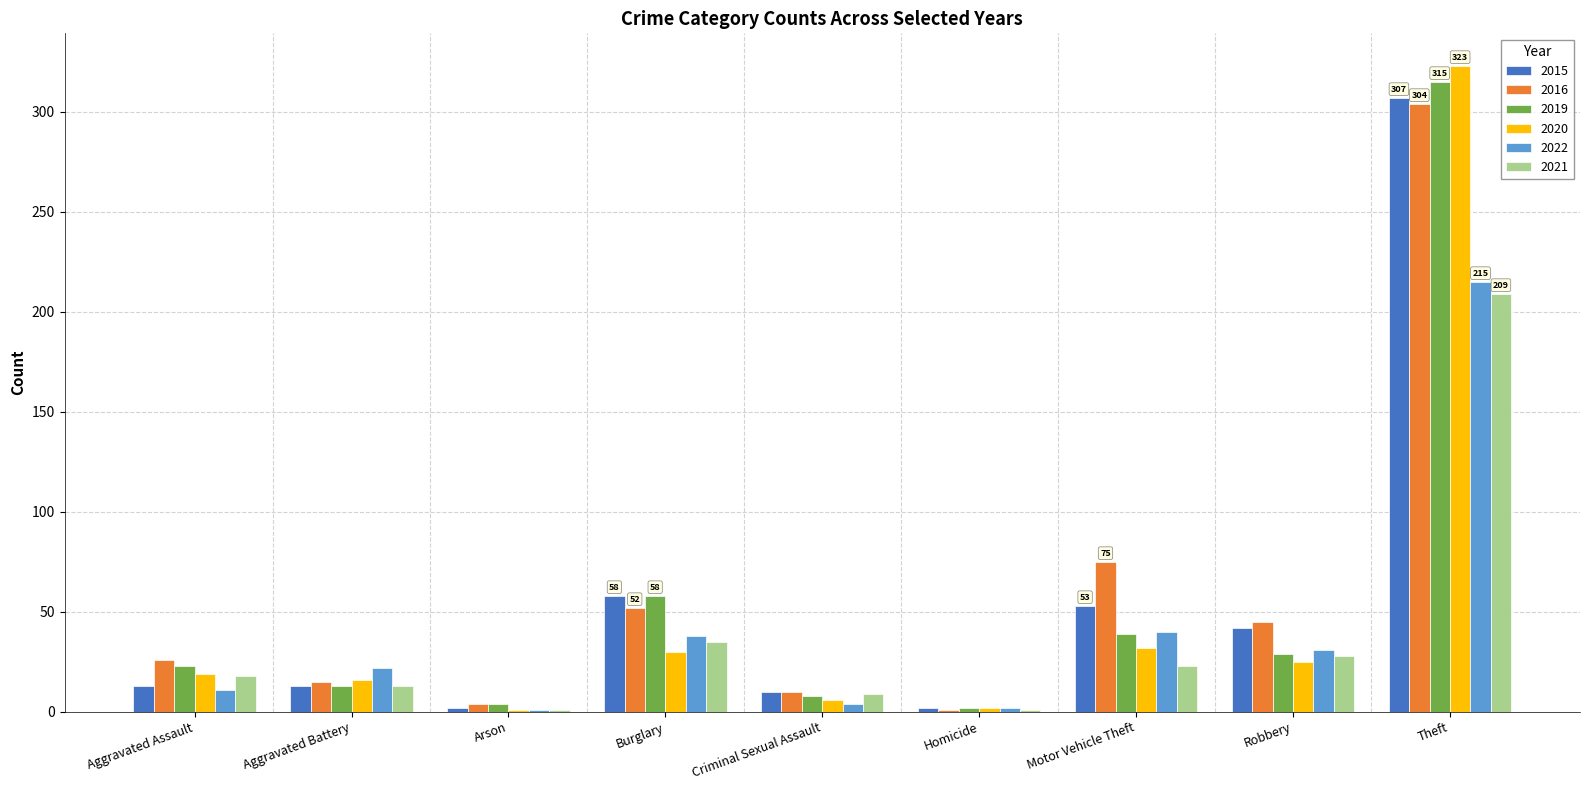

Which category has the highest value across all series?

Theft